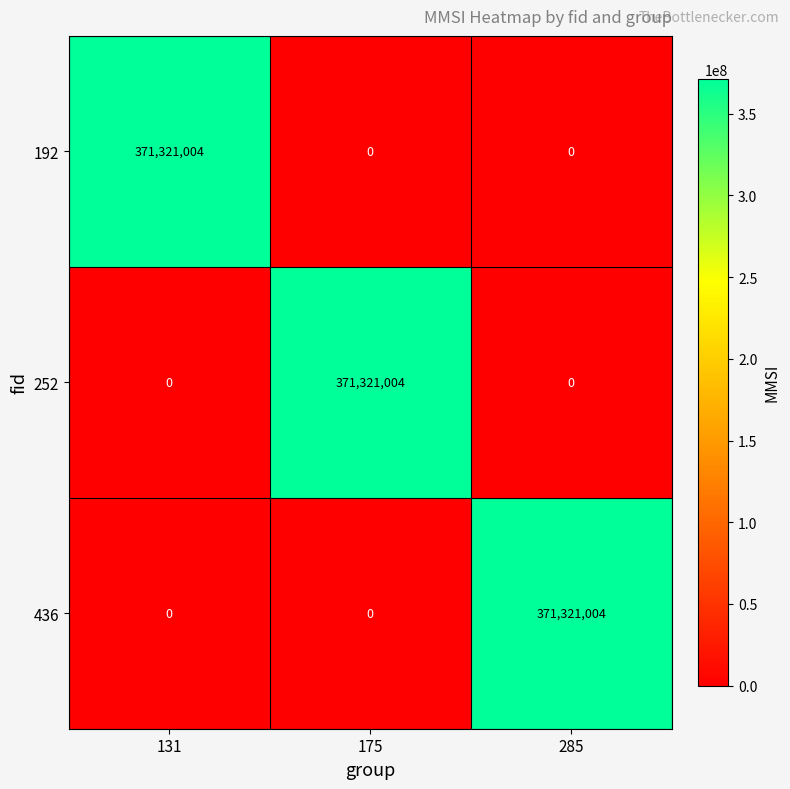

Reading left to right, list all the values displayed in this chart.

192: 131=371321004	175=0	285=0
252: 131=0	175=371321004	285=0
436: 131=0	175=0	285=371321004